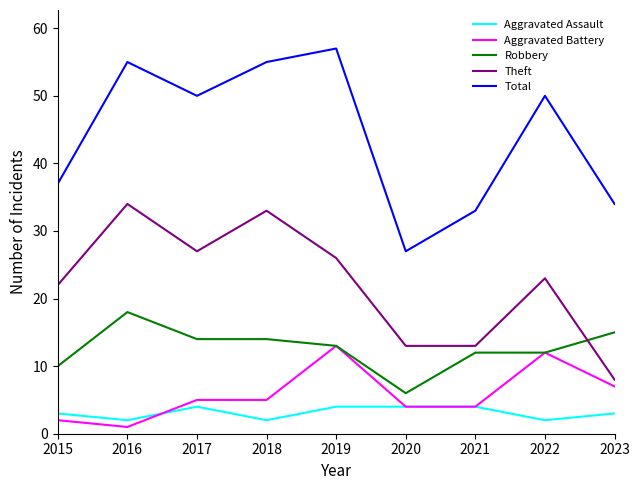

Which label corresponds to the smallest value in the chart?

2016